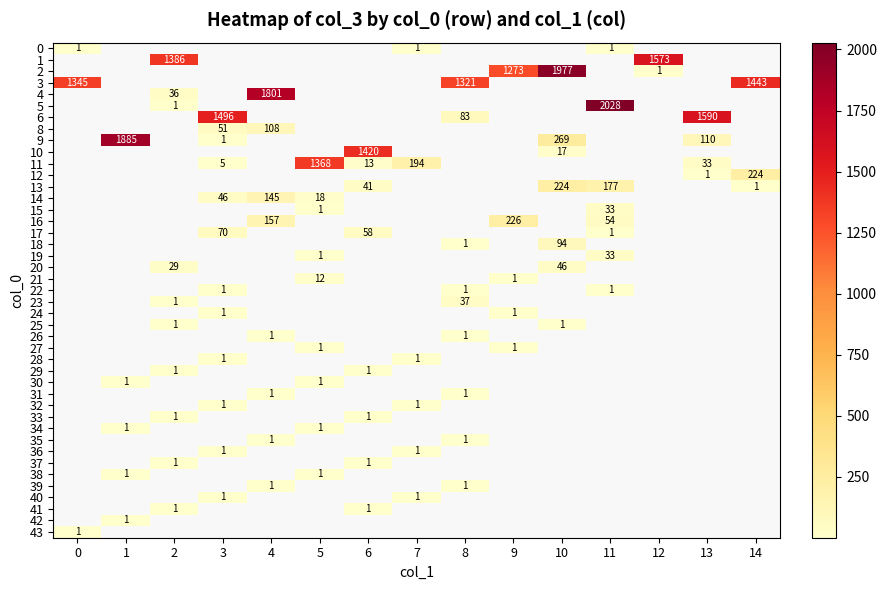

True or false: 11 has a value of 1368 at 5.

True